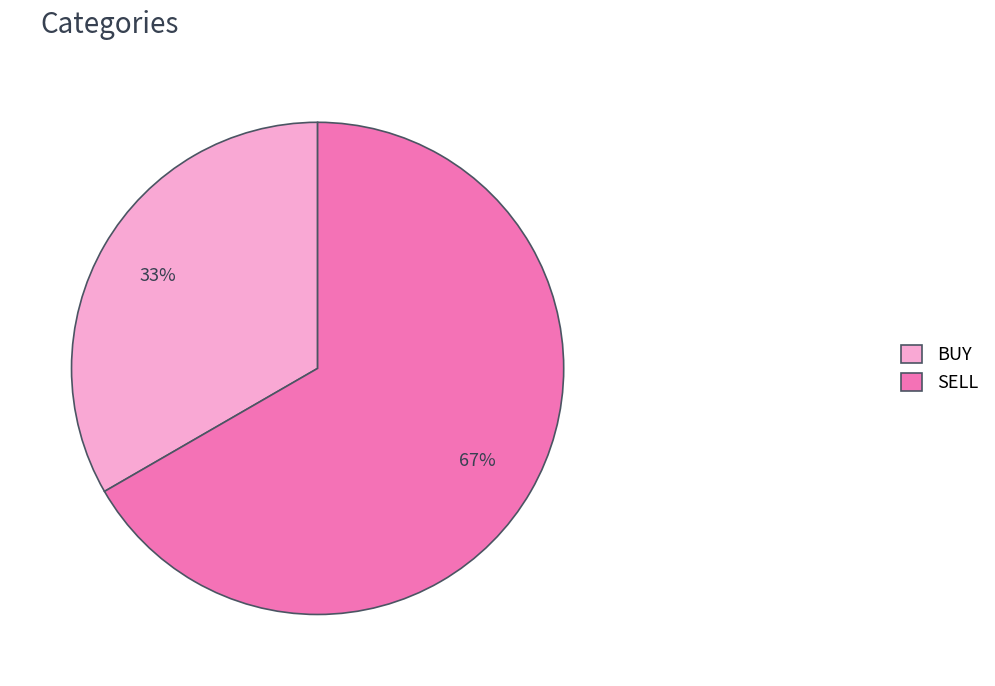

What is the largest slice in the pie chart?

SELL